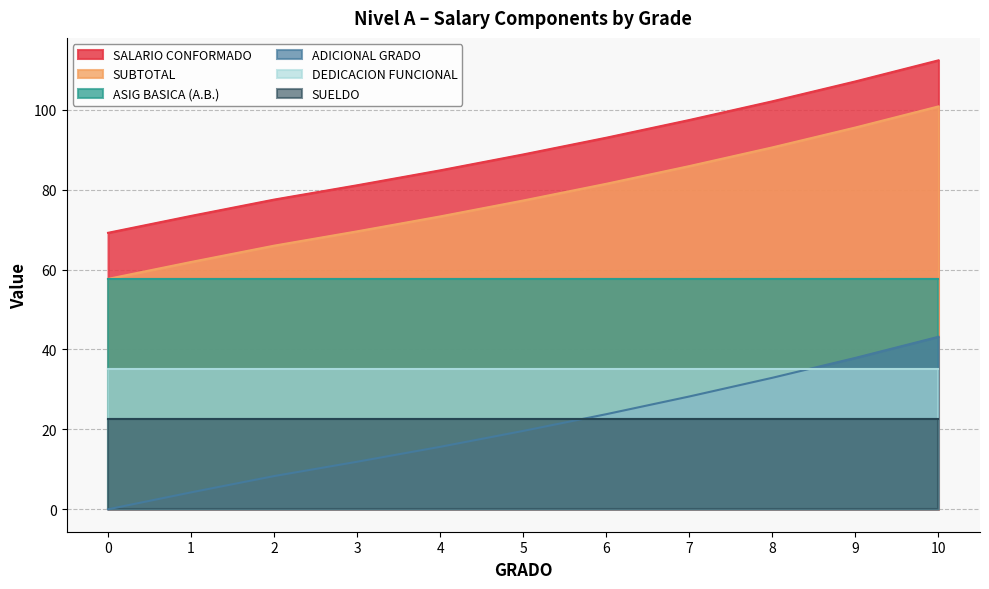

What is the sum of the ADICIONAL GRADO values at 0 and 9?

37.9